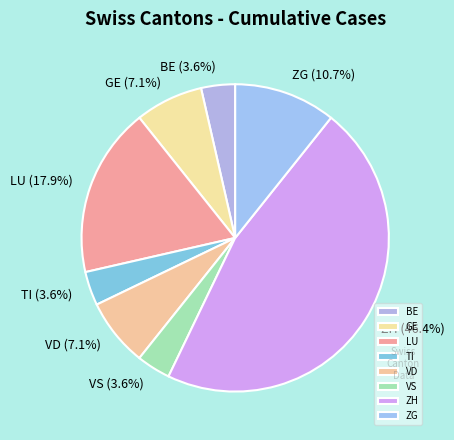

How many segments does this pie chart have?

8